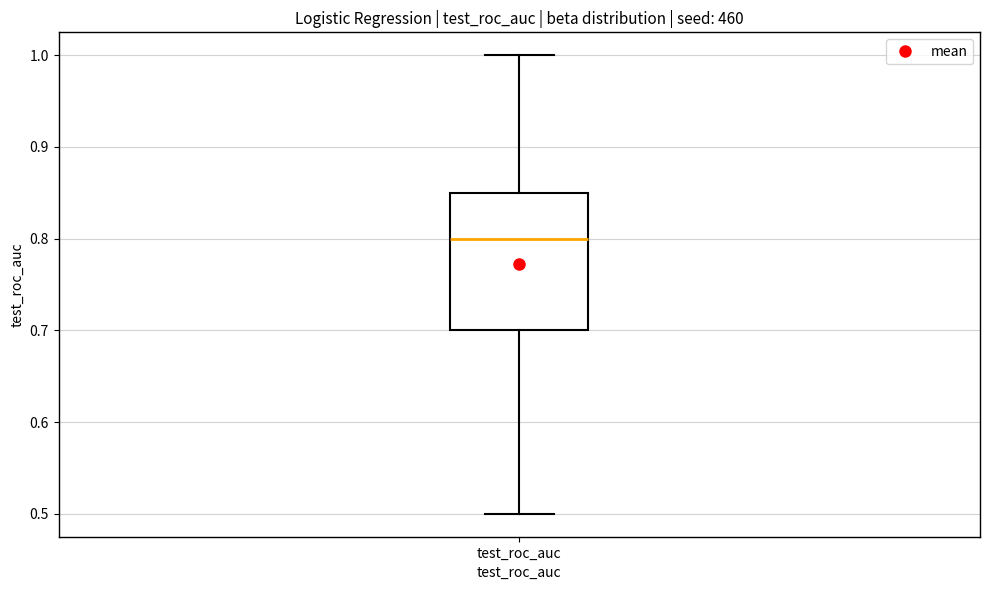

Read this box plot against the y-axis: the position of the median line, the range covered by the box, and the ends of both whiskers. The values are not printed on the chart, so give them approximately, as read against the axis.

median 0.80, box 0.70 to 0.85, whiskers 0.50 to 1.00